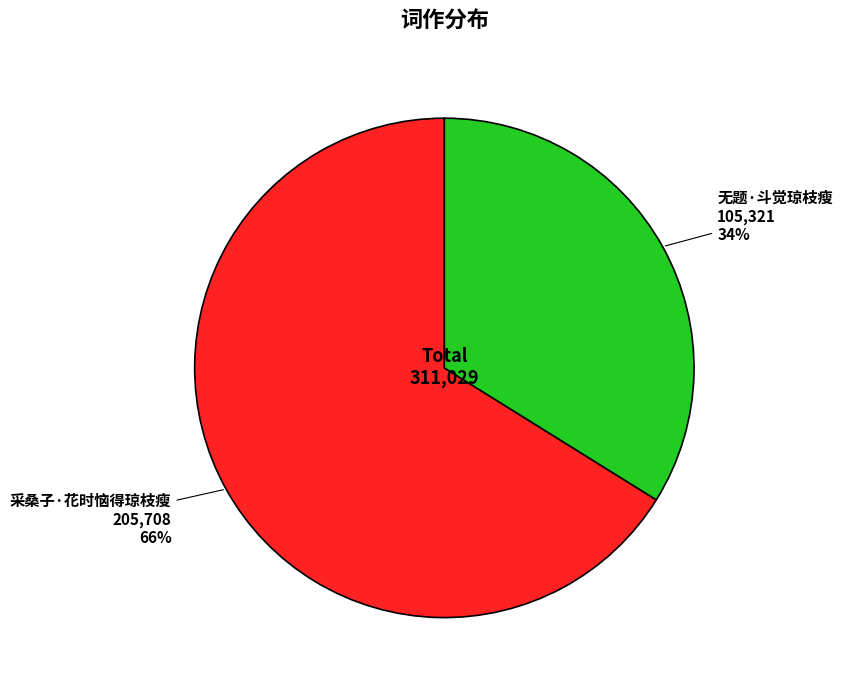

To the nearest percent, what is the difference between the 无题·斗觉琼枝瘦 and 采桑子·花时恼得琼枝瘦 slice percentages?

32%